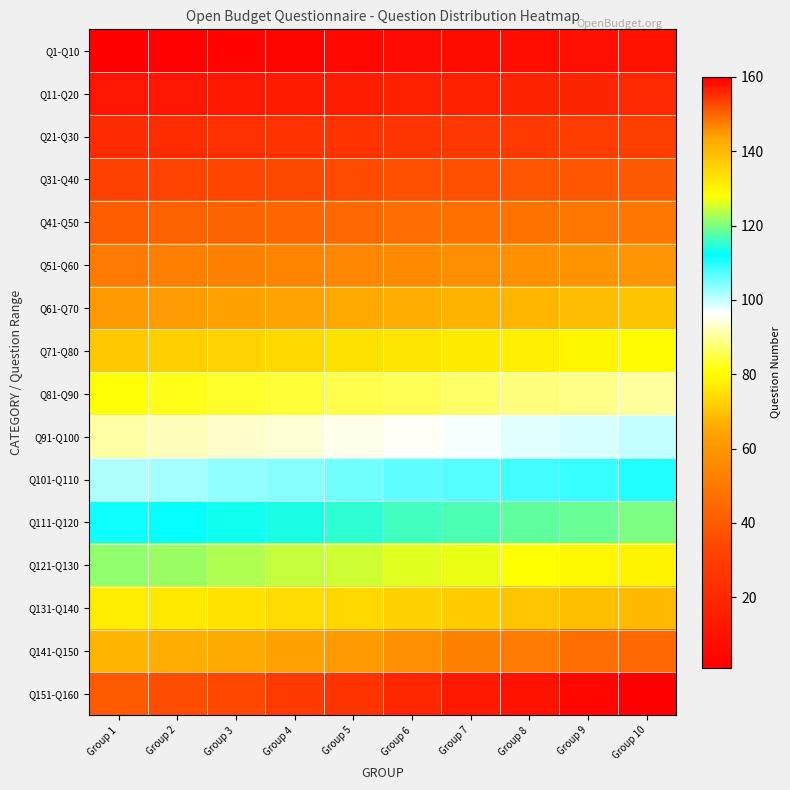

How many categories are shown in the chart?

10